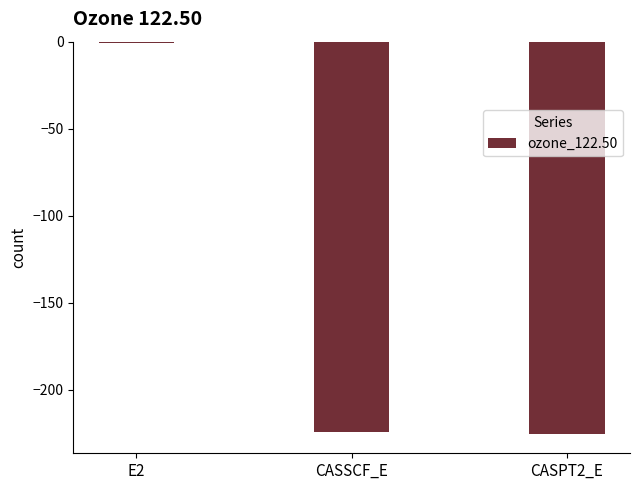

Which has a higher value, CASPT2_E or E2?

E2